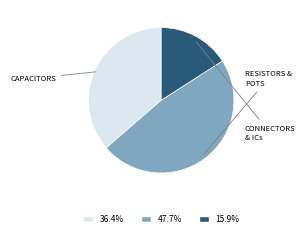

How many segments does this pie chart have?

3